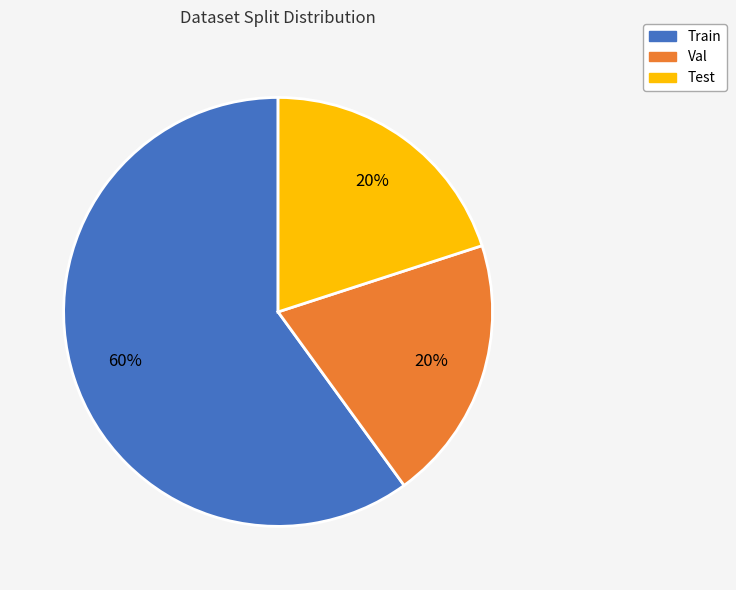

Which category has the biggest portion of the pie?

Train